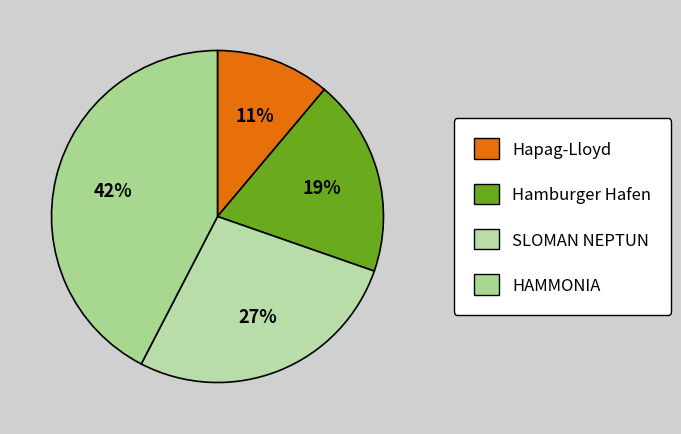

Does HAMMONIA represent more than half of the total?

No